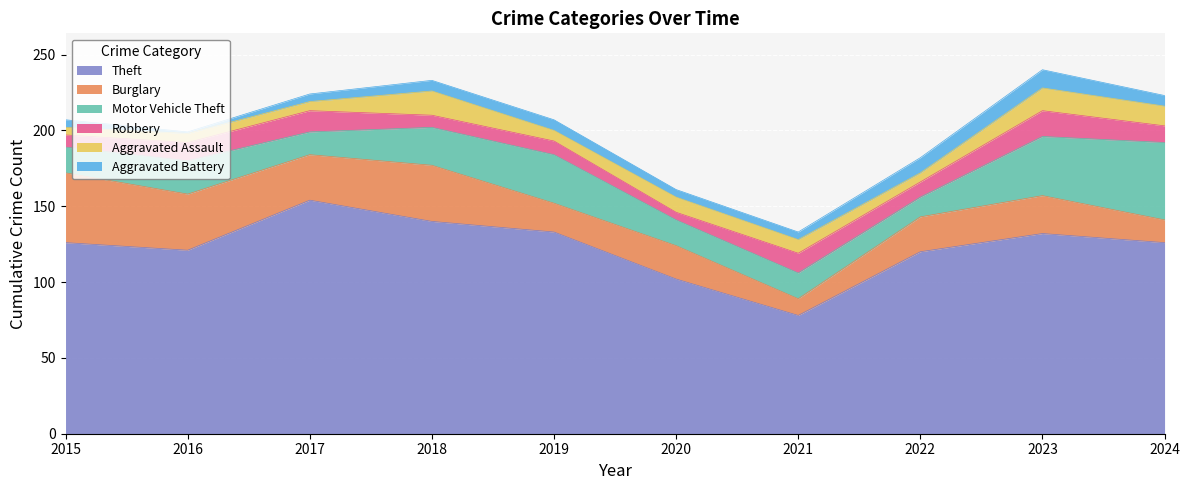

Between 2023 and 2016, which is larger?

2023